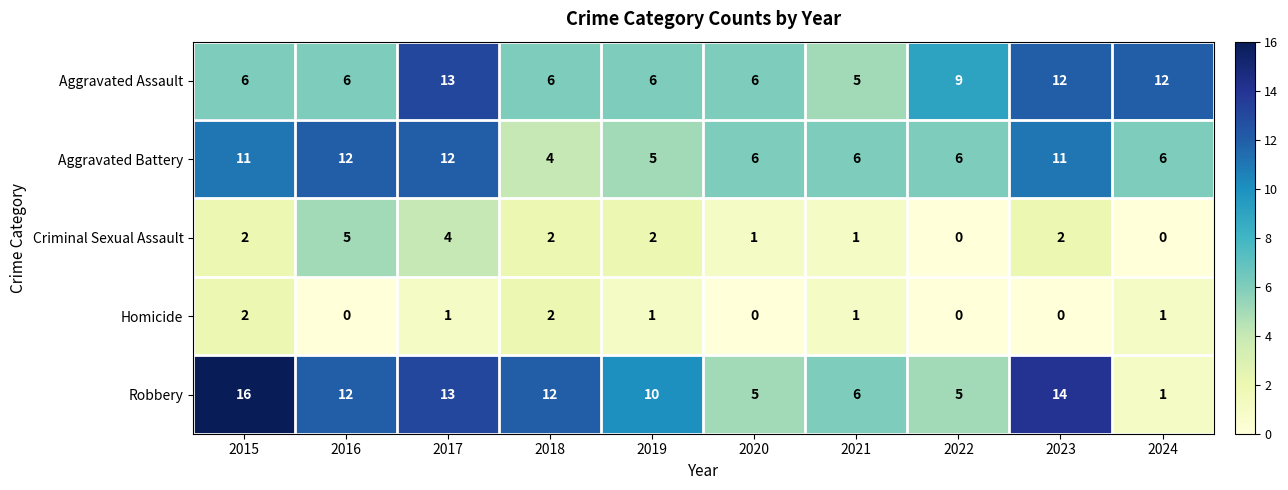

What is the difference between the maximum and minimum values in the Aggravated Assault series?

8